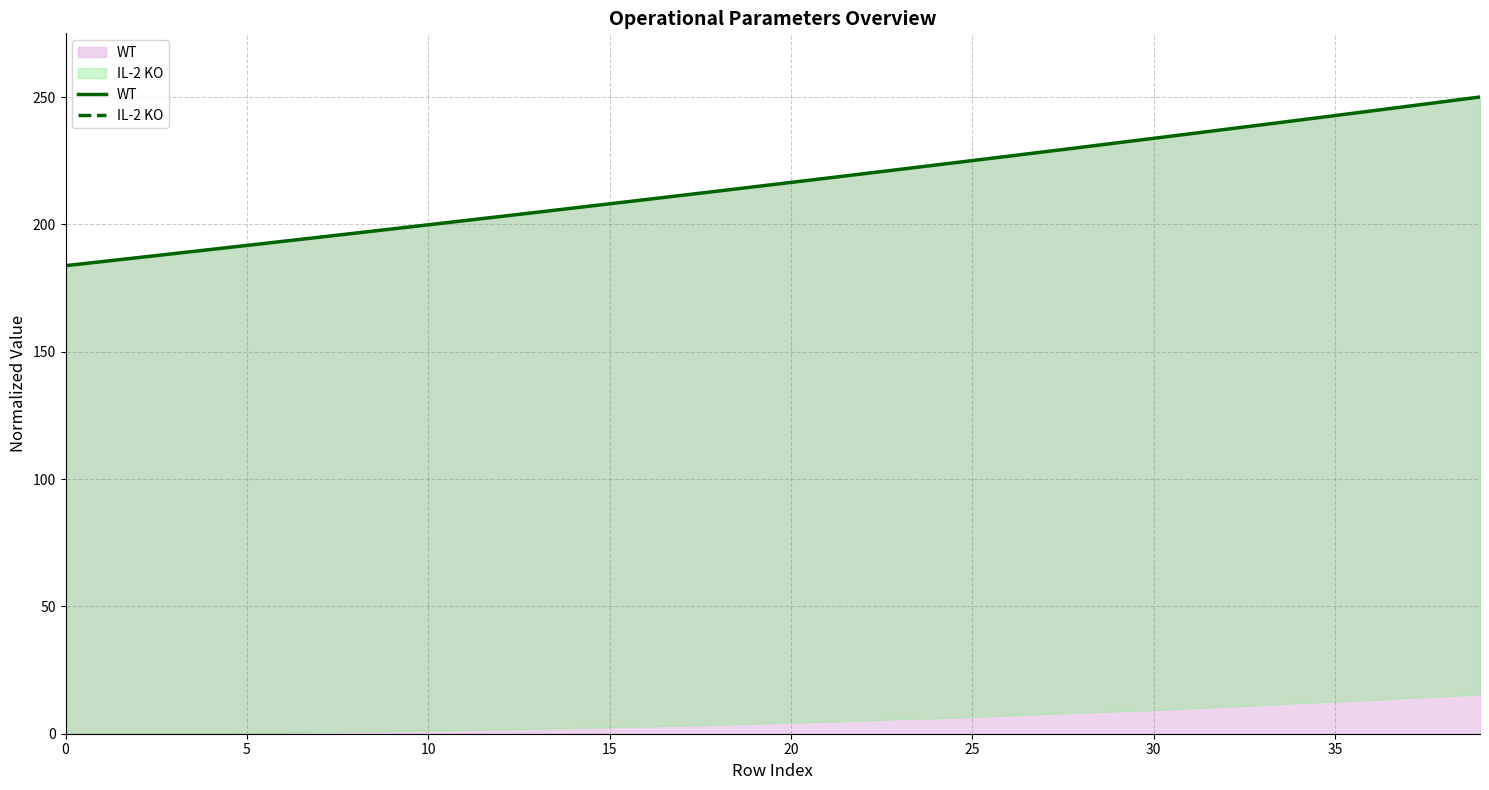

True or false: WT and IL-2 KO intersect in this chart.

False